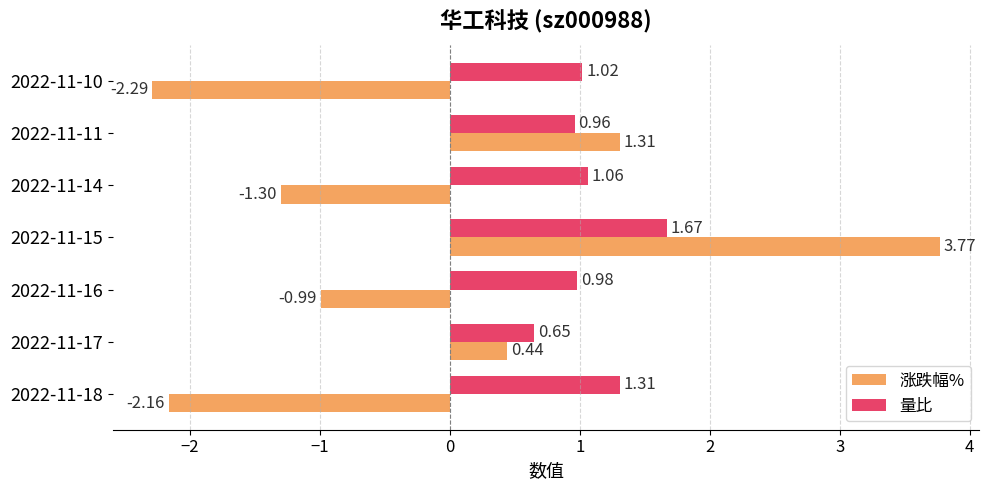

What is the sum of all 量比 values?

7.7